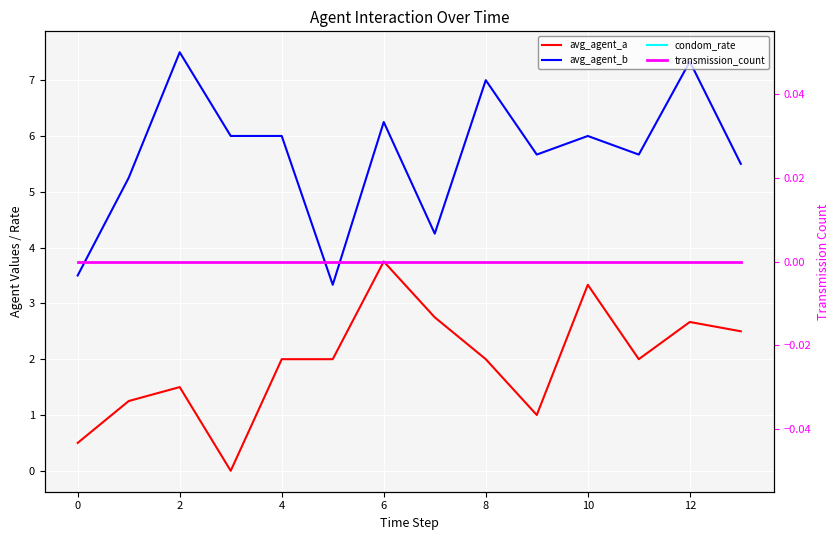

True or false: avg_agent_a and avg_agent_b intersect in this chart.

False